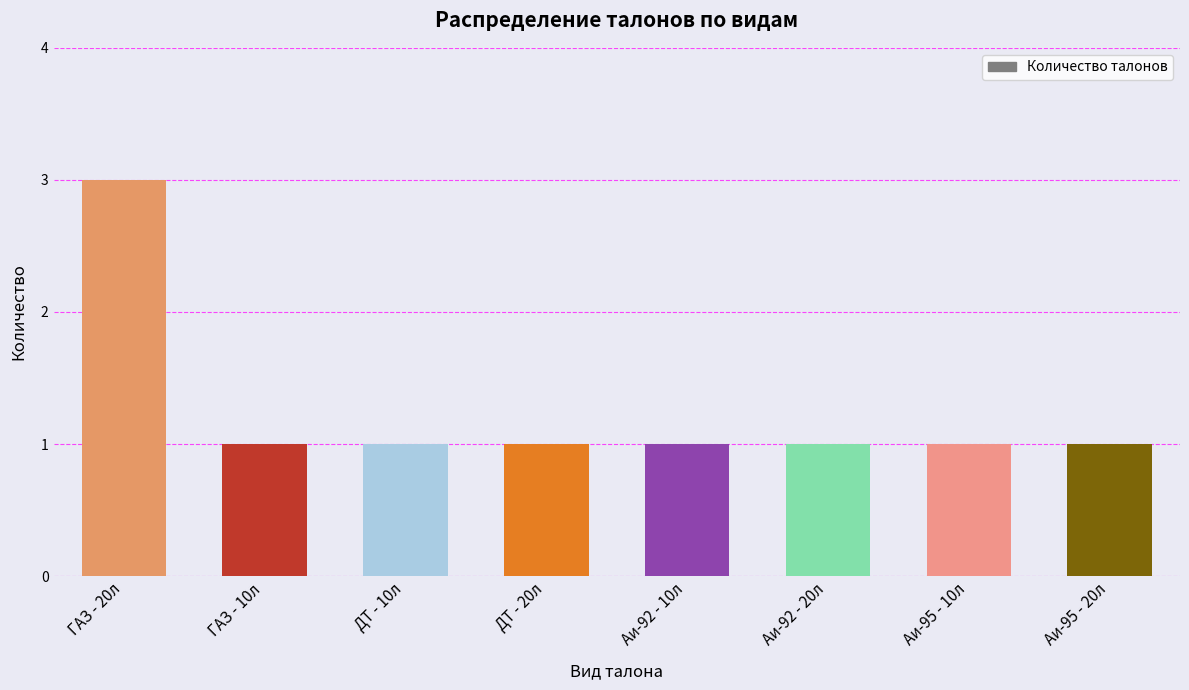

What is the value of the 2nd bar from the left?

1